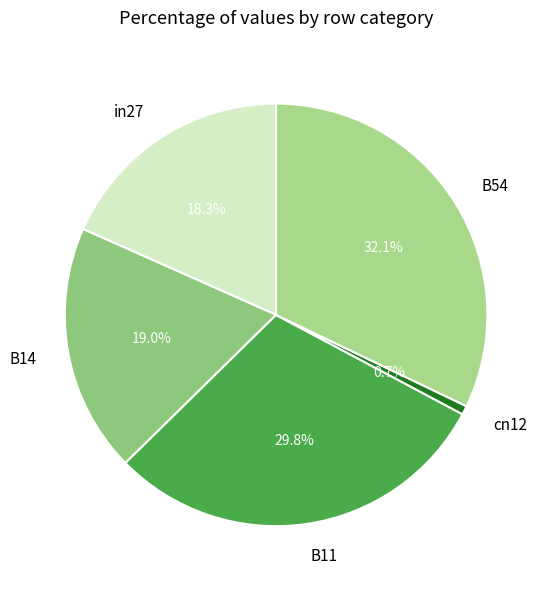

True or false: B11 accounts for 38% of the total.

False